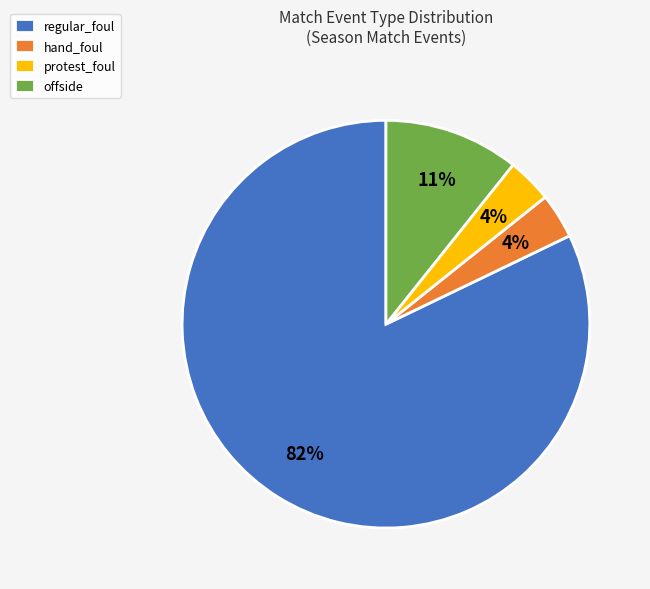

The offside slice represents 1% of the pie. True or false?

False